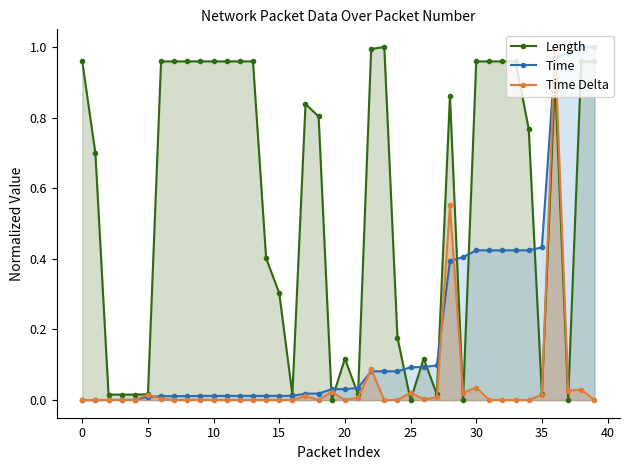

True or false: Time Delta has a value of 0.0 at 33.

True